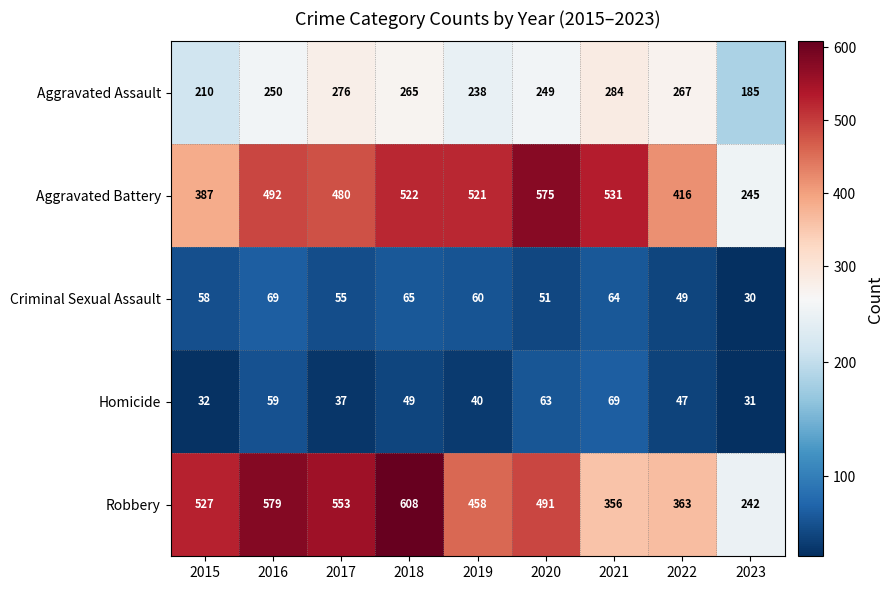

Which series has the largest range (max minus min)?

Robbery